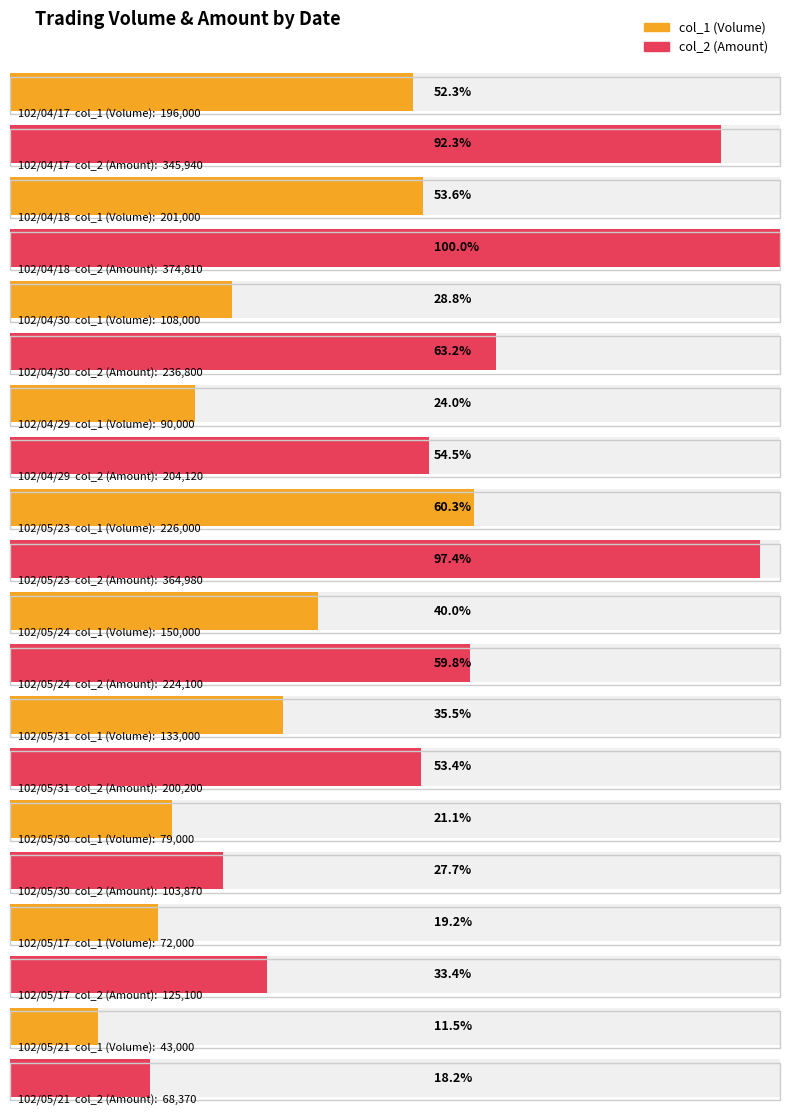

Reading right to left, extract all data points from this chart.

col_1 (Volume): 102/05/21=43000	102/05/17=72000	102/05/30=79000	102/05/31=133000	102/05/24=150000	102/05/23=226000	102/04/29=90000	102/04/30=108000	102/04/18=201000	102/04/17=196000
col_2 (Amount): 102/05/21=68370	102/05/17=125100	102/05/30=103870	102/05/31=200200	102/05/24=224100	102/05/23=364980	102/04/29=204120	102/04/30=236800	102/04/18=374810	102/04/17=345940